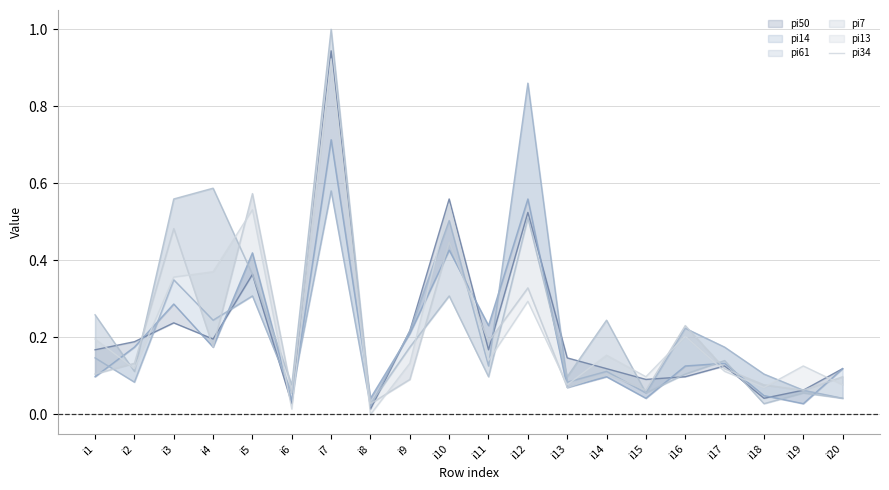

What is the approximate value at i5?

0.5